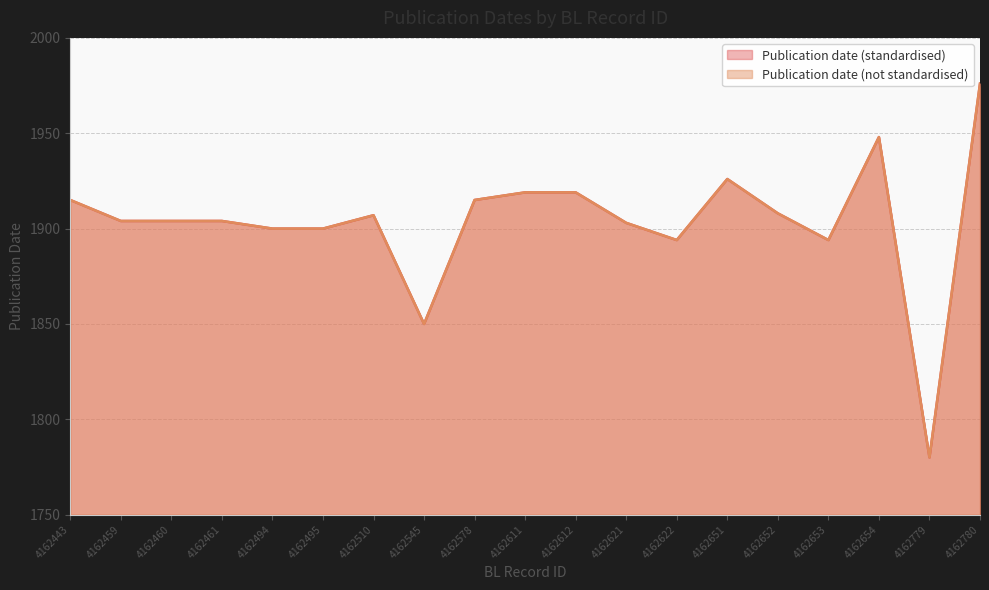

What is the value of the Publication date (not standardised) point at the 1st from the left?

1915